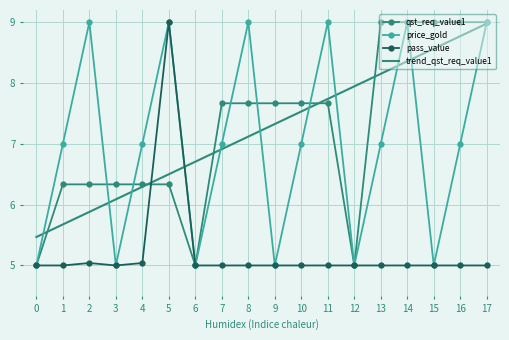

True or false: qst_req_value1 has more than 0 interior local peaks.

True